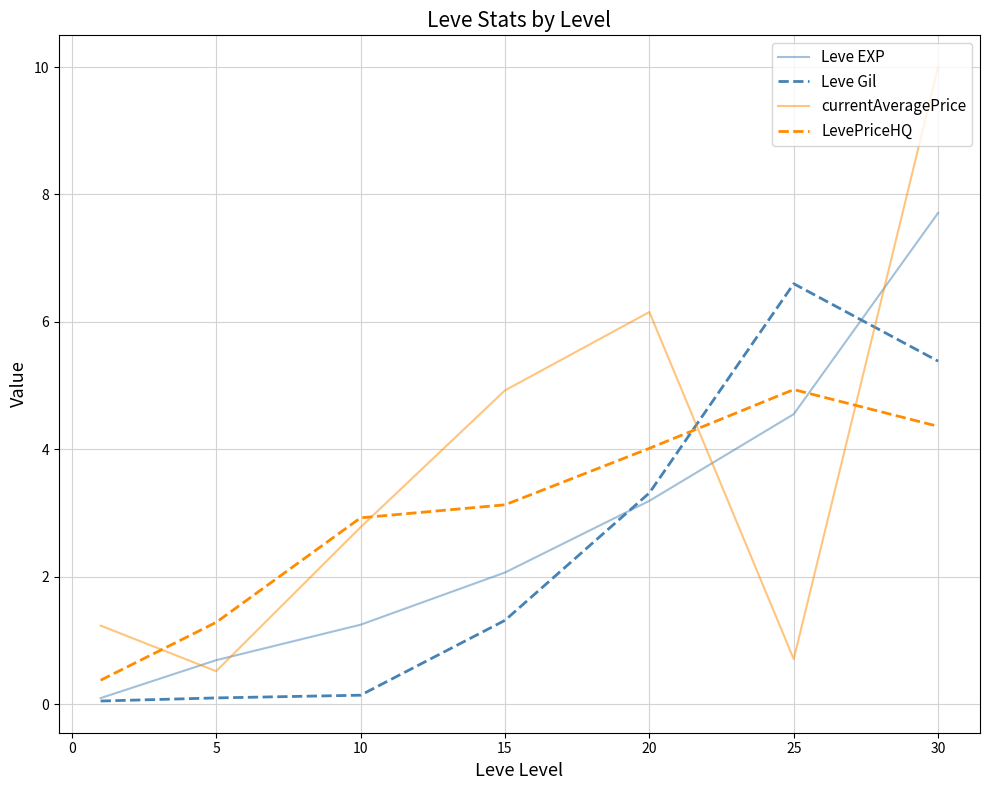

What is the sum of all Leve Gil values?

16.9